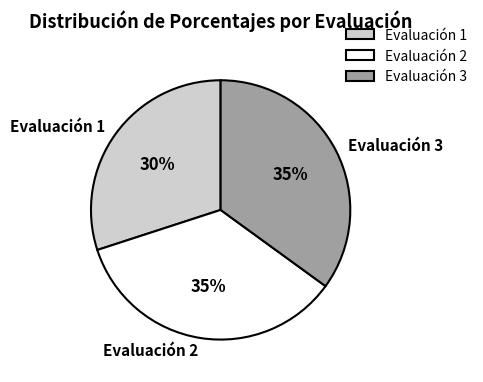

True or false: Evaluación 3 accounts for 24% of the total.

False